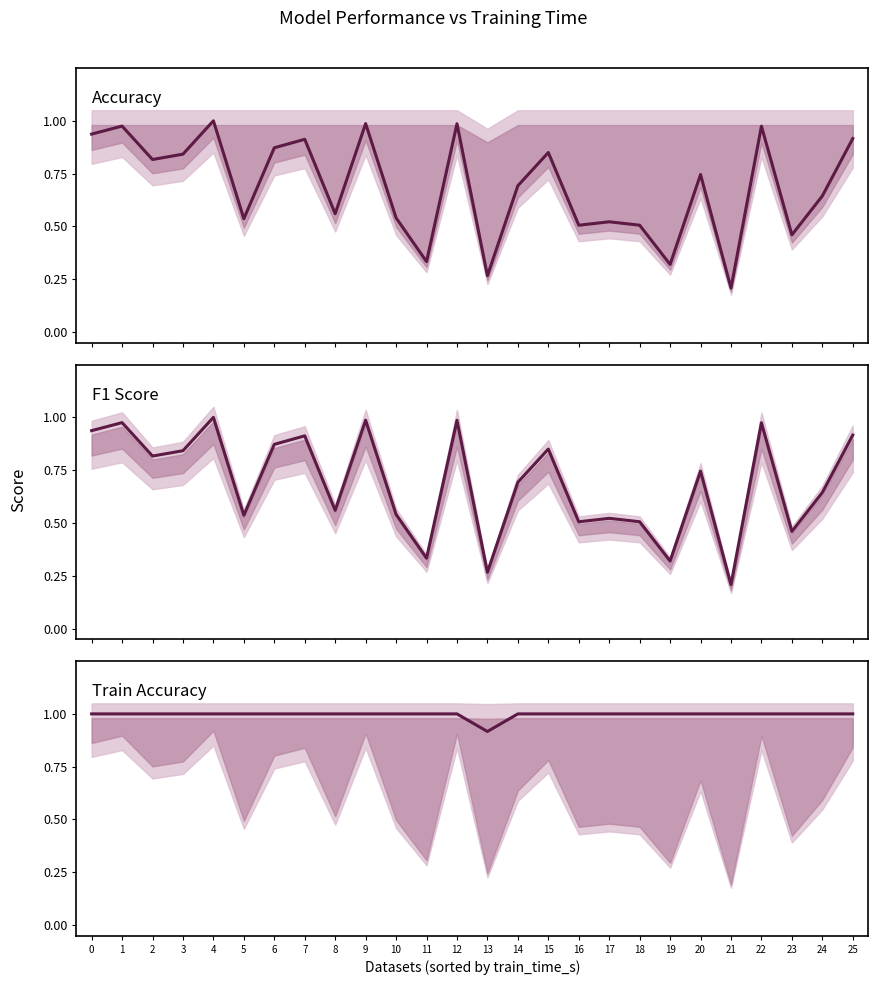

What is the difference between the highest and lowest values at 20?

0.3